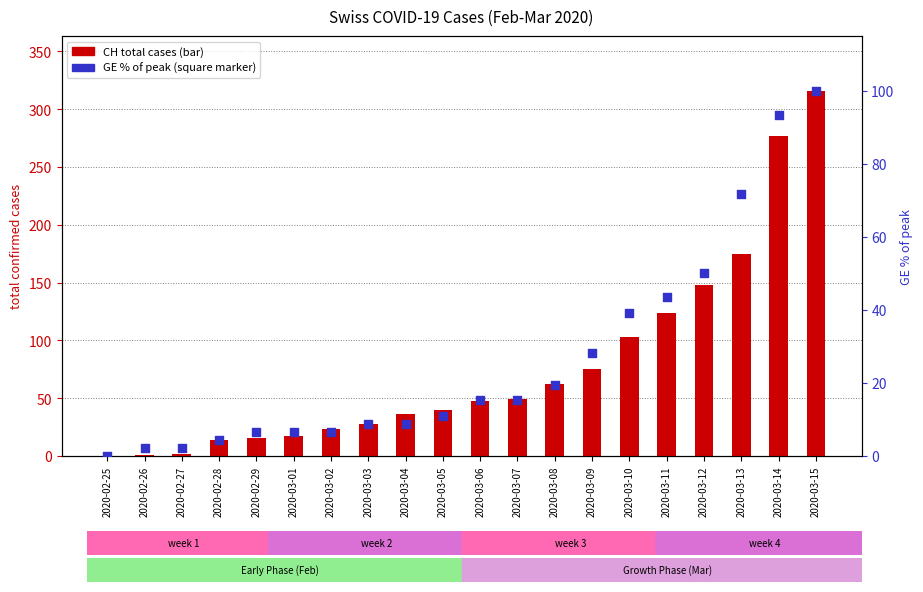

Which series has the largest total across all categories?

CH total cases